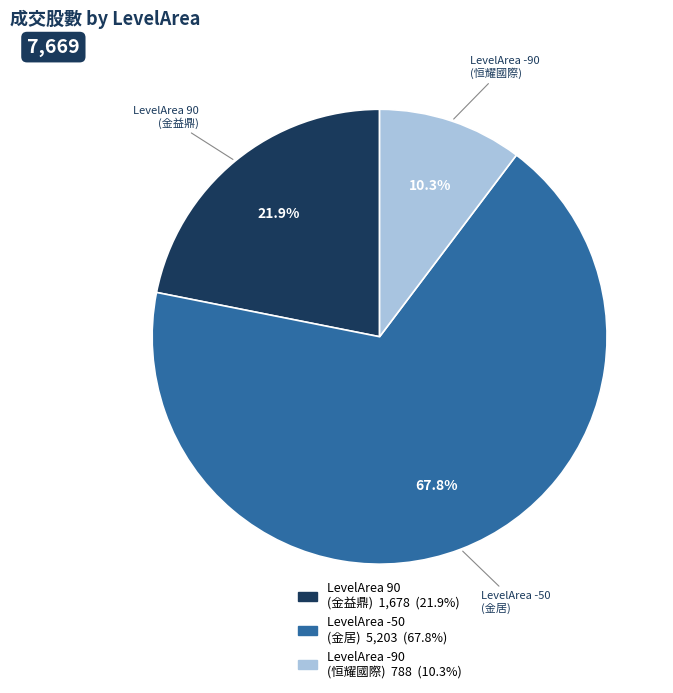

Is there any slice that represents more than half of the pie?

Yes